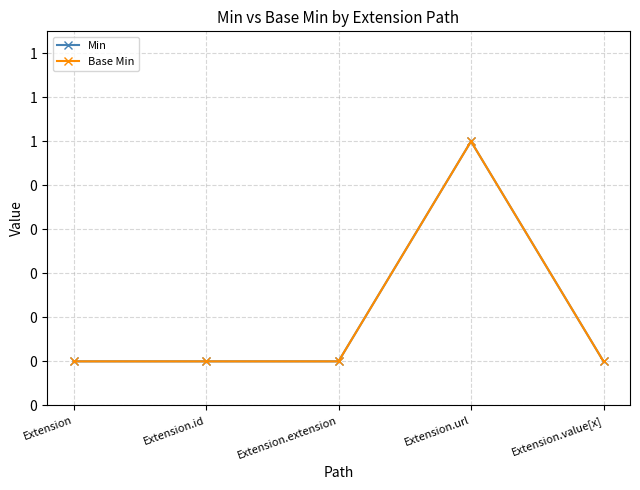

True or false: Base Min has more than 2 points higher than both neighbors.

False